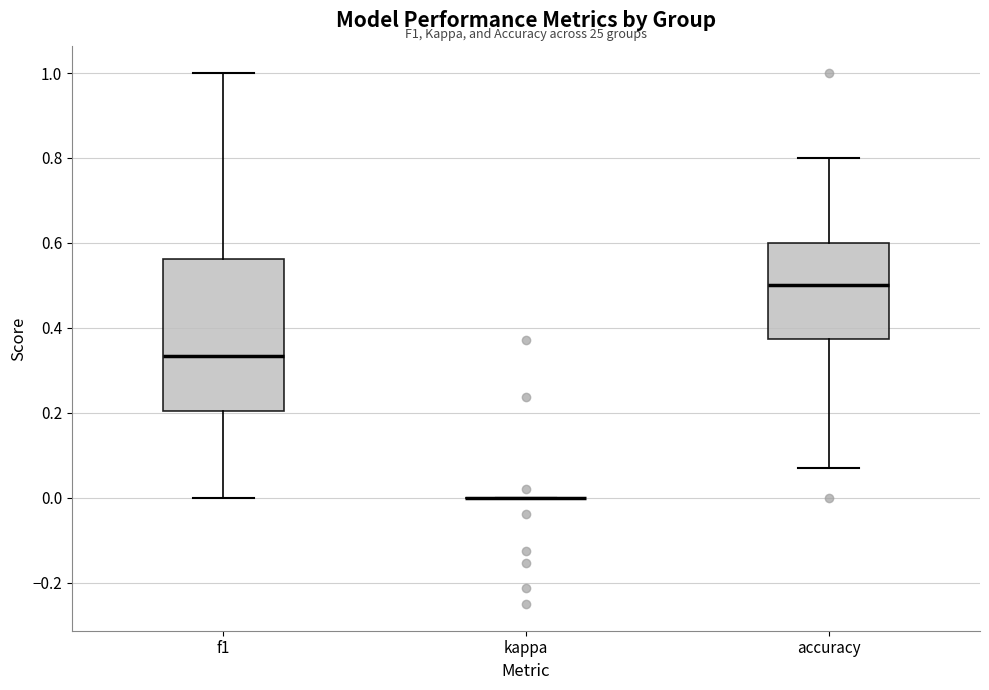

Reading left to right, transcribe this box plot: for each box, give where its median line is, the range the box spans, and where its two whiskers end, as read against the y-axis. The values are not printed on the chart, so give them approximately, as read against the axis.

f1: median 0.34, box 0.20 to 0.56, whiskers 0.00 to 1.00
kappa: box collapsed to a line at 0.00, whiskers 0.00 to 0.00
accuracy: median 0.50, box 0.38 to 0.60, whiskers 0.08 to 0.80